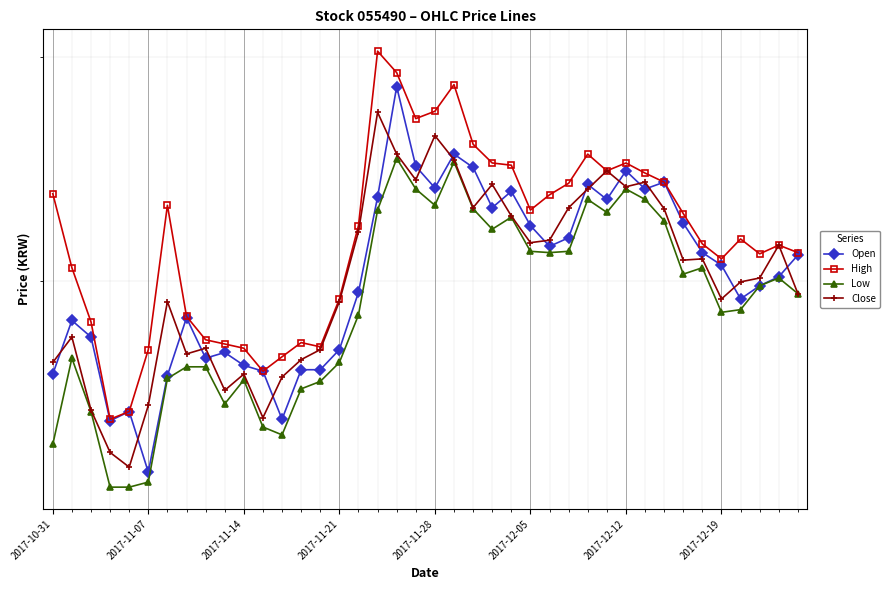

At 33, list the series in order from smallest to largest.

Low, Close, Open, High